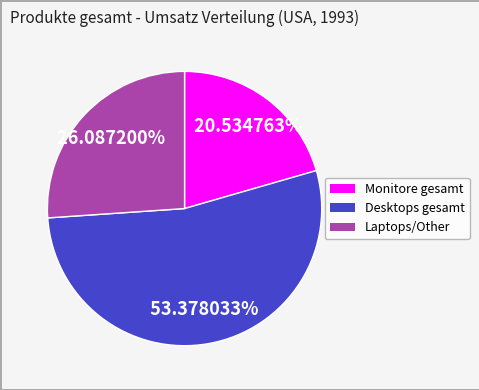

Approximately how many times larger is the value at Monitore gesamt compared to Desktops gesamt?

0.4